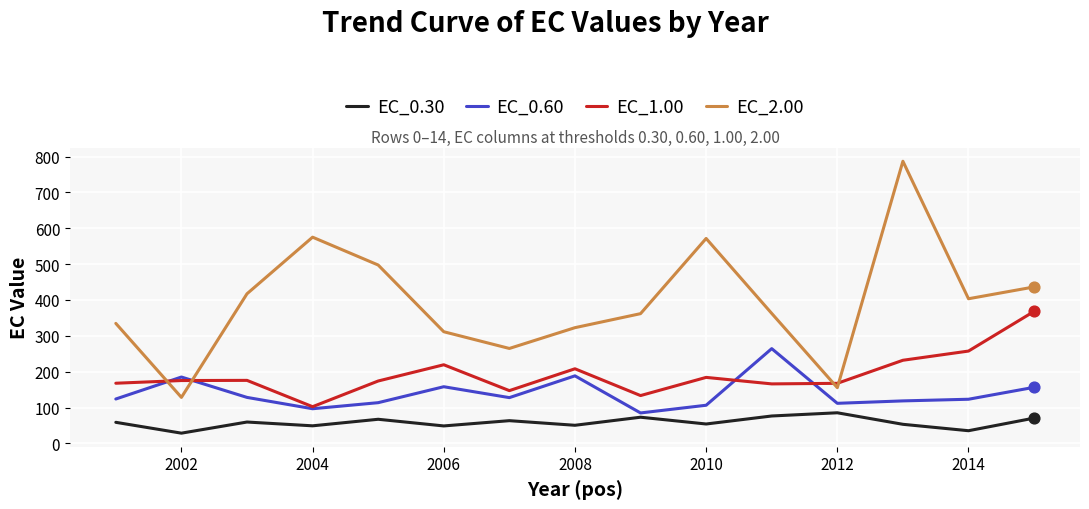

Which series has the largest total across all categories?

EC_2.00